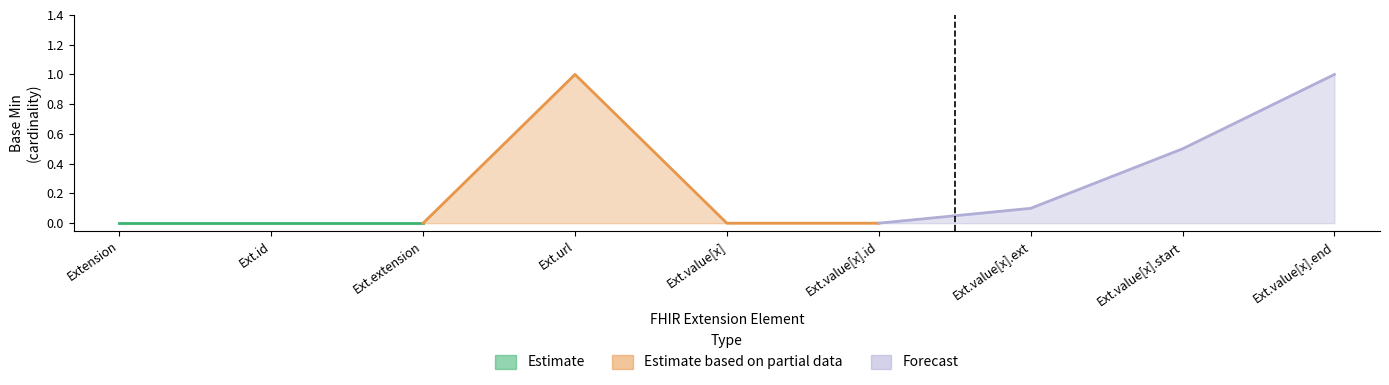

Is it true that Forecast equals 0 at Extension.url?

False